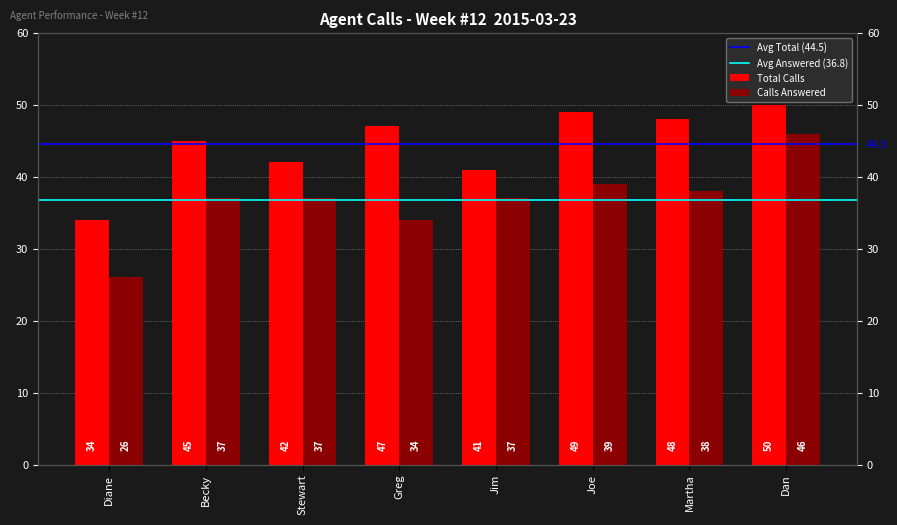

How many values in the Total Calls series are below 47?

4